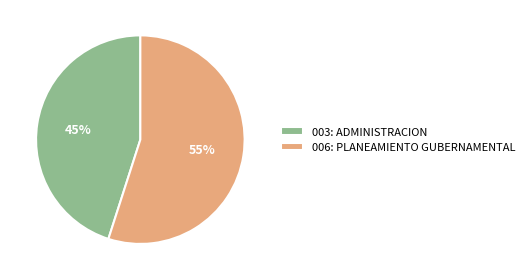

What is the ratio of the value at 006: PLANEAMIENTO GUBERNAMENTAL to the value at 003: ADMINISTRACION?

1.2